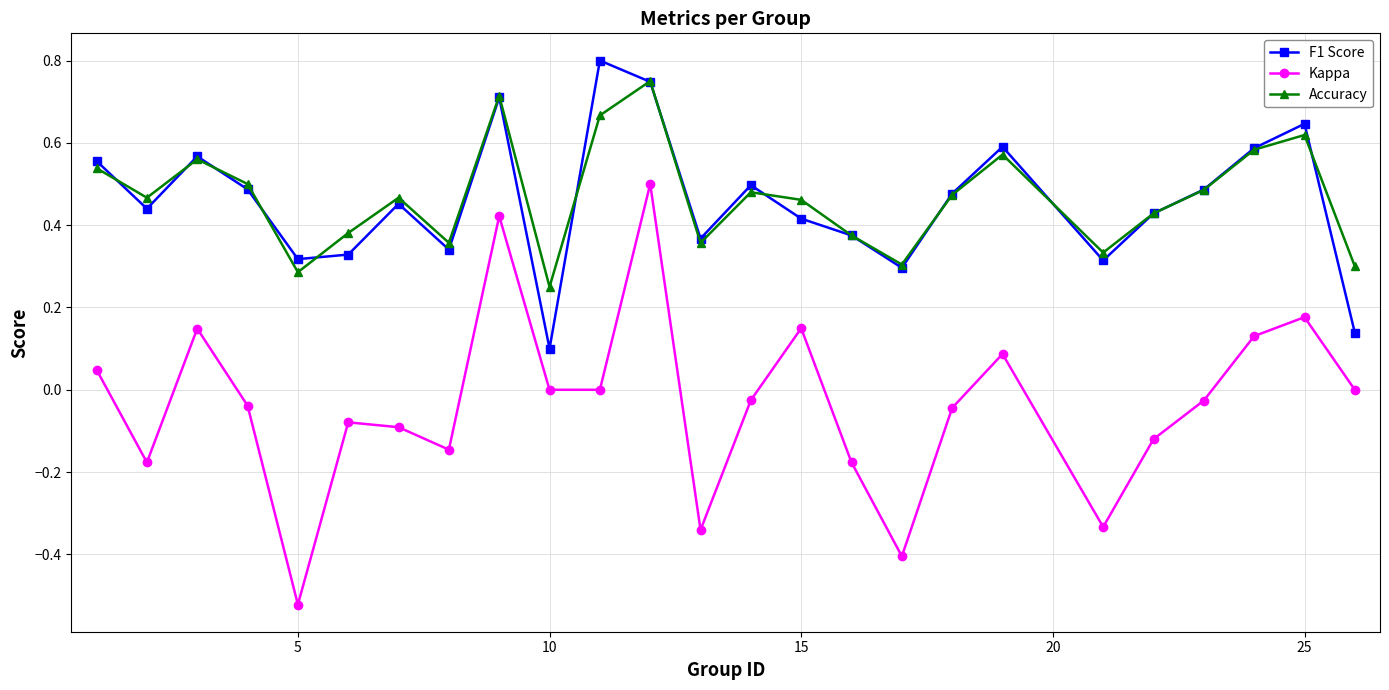

In F1 Score, how many points are higher than both neighbors (excluding endpoints)?

7